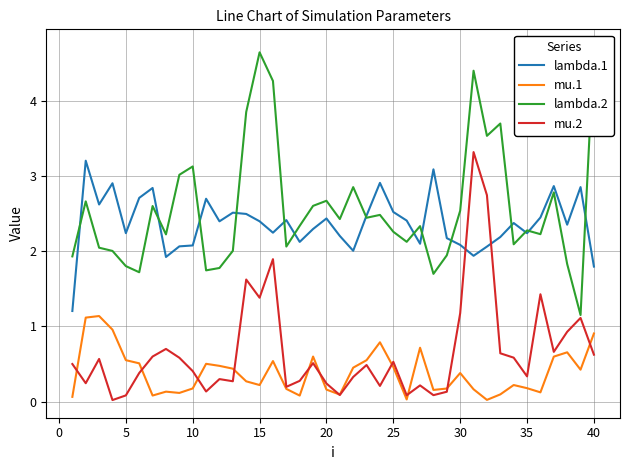

True or false: mu.2 and lambda.1 intersect in this chart.

True